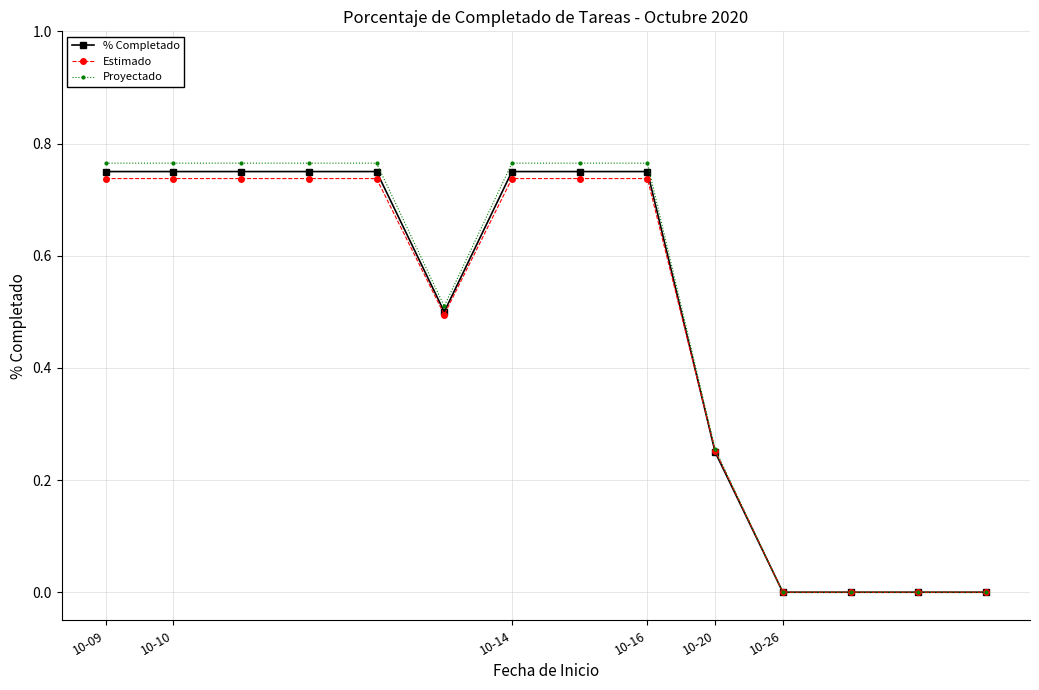

Which series has the largest range (max minus min)?

Proyectado